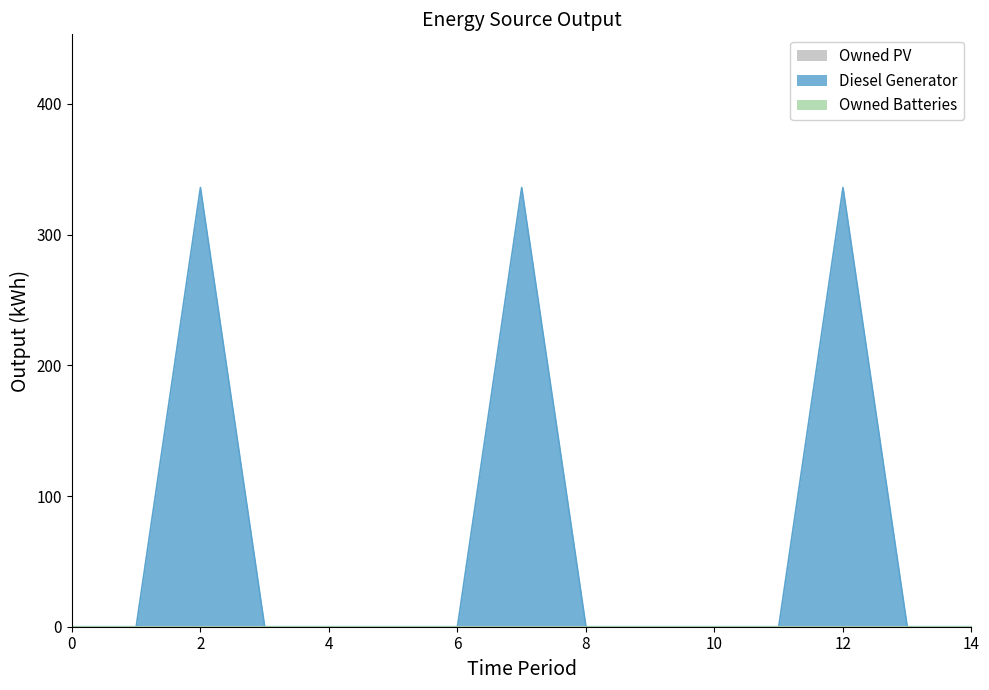

True or false: Diesel Generator and Owned PV intersect in this chart.

False